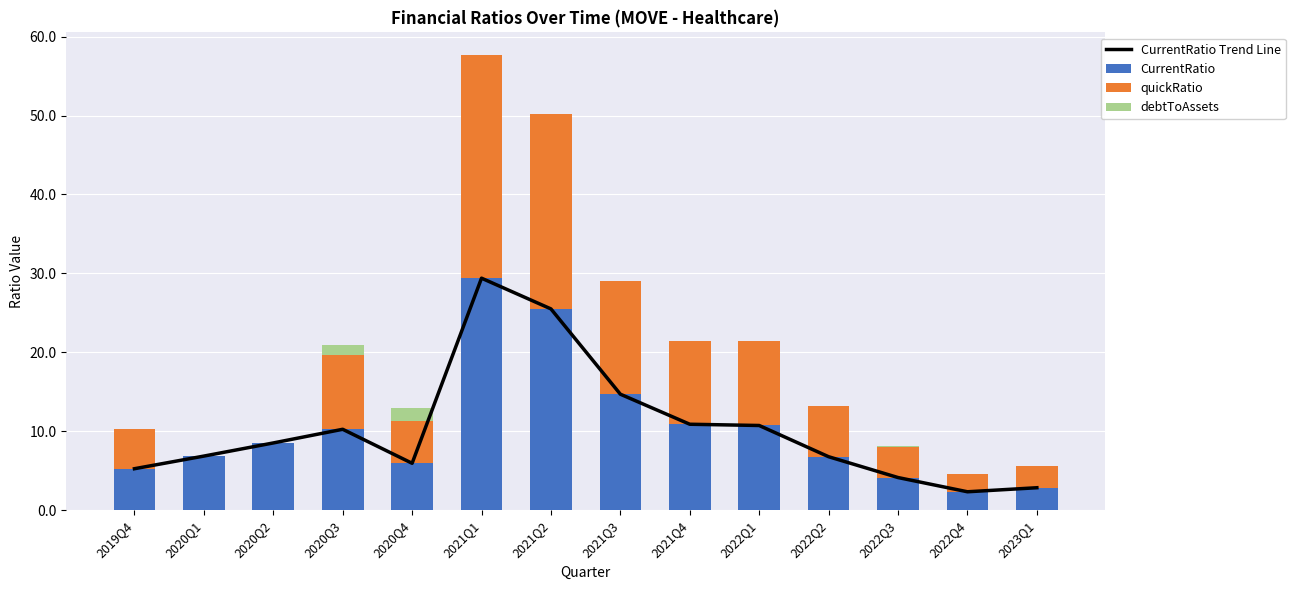

The quickRatio series shows 28.2 at 2021Q1. True or false?

True